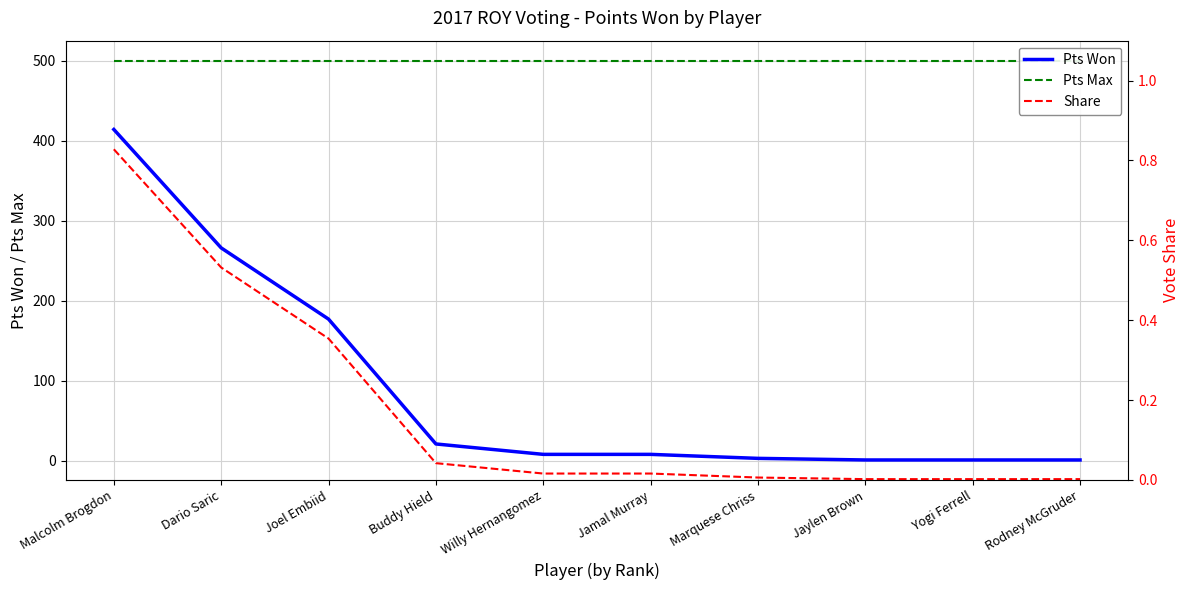

What is the sum of the Share values at Marquese Chriss and Dario Saric?

0.5